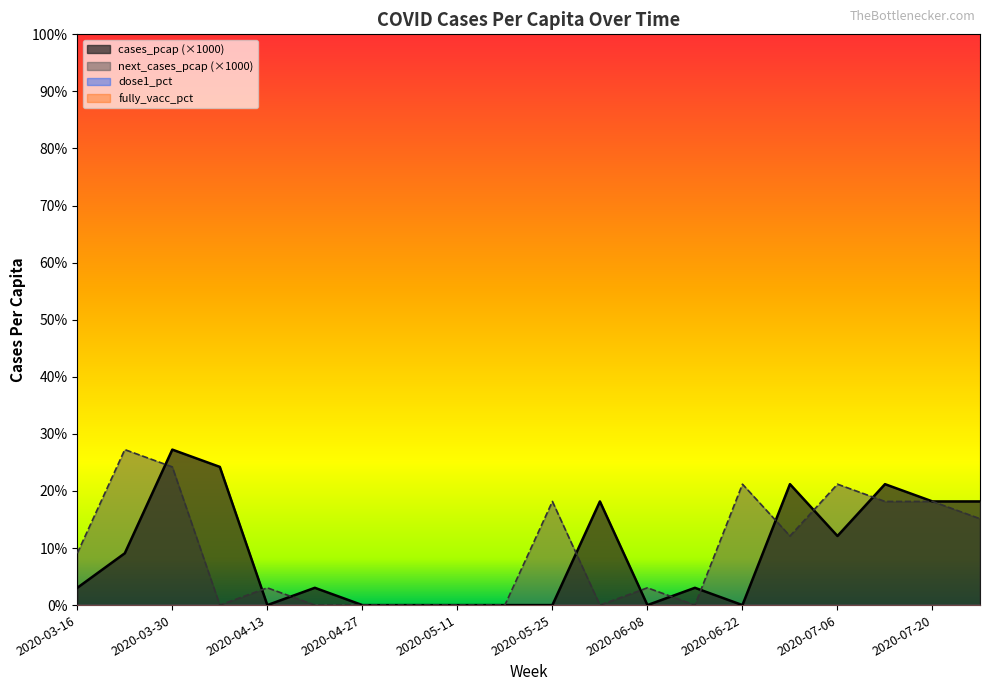

At which category does next_cases_pcap reach its first local valley?

2020-04-06